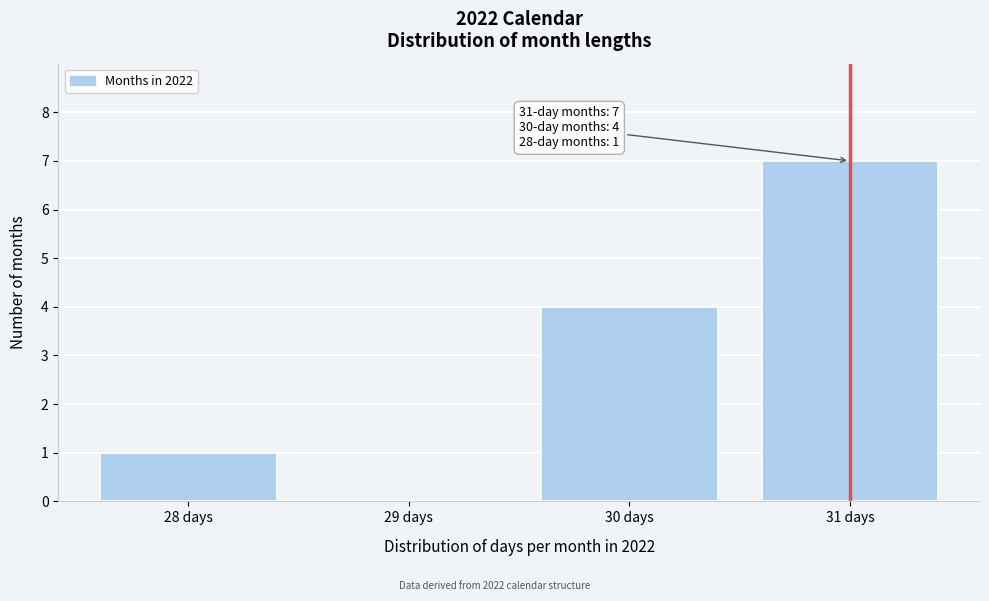

Reading left to right, transcribe all the data shown in this chart.

28 days=1	29 days=0	30 days=4	31 days=7